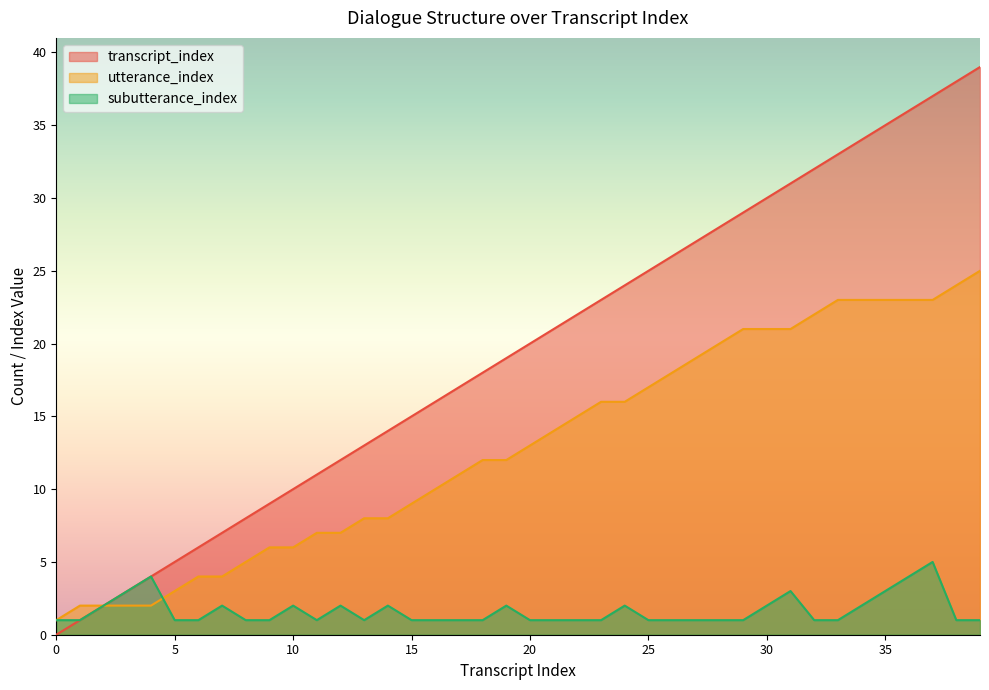

The transcript_index series shows 21 at 31. True or false?

False